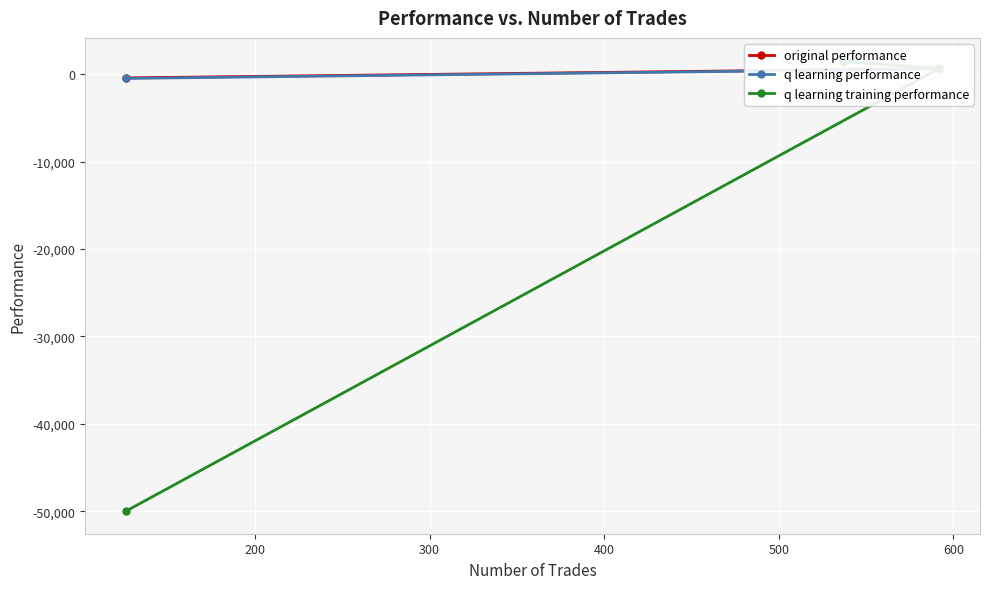

What are all the series names shown in the legend?

original performance, q learning performance, q learning training performance